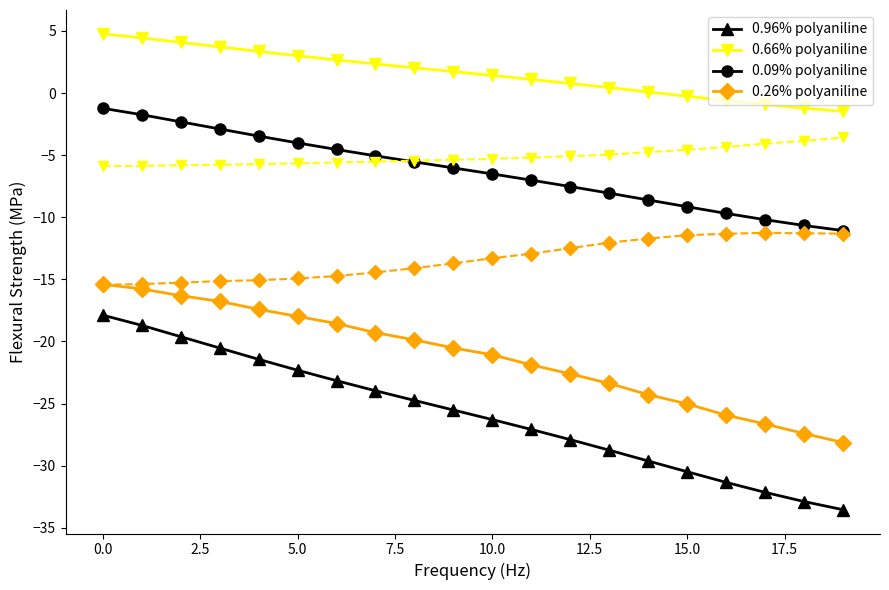

Which series has the widest spread of values?

0.96% polyaniline